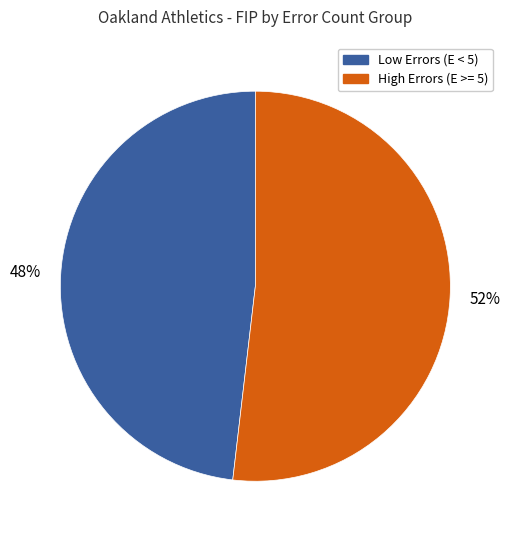

To the nearest percent, what is the average slice percentage?

50%